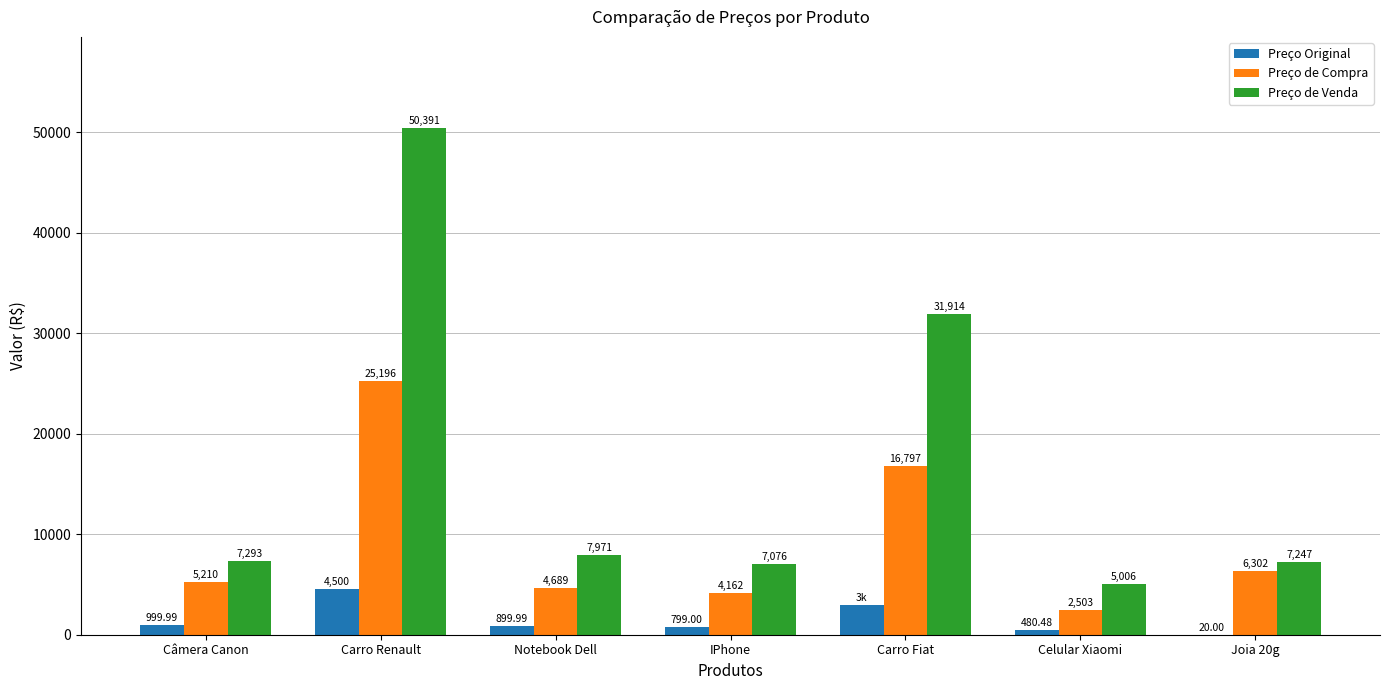

At which label is Preço de Compra closest to 13849?

Carro Fiat